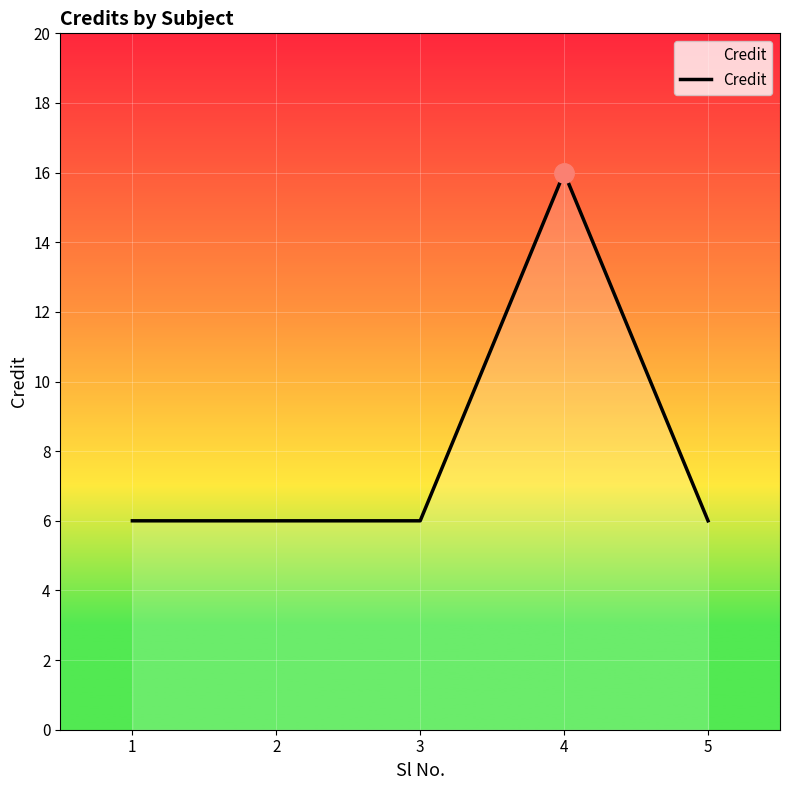

True or false: the data has more than 0 interior local peaks.

True